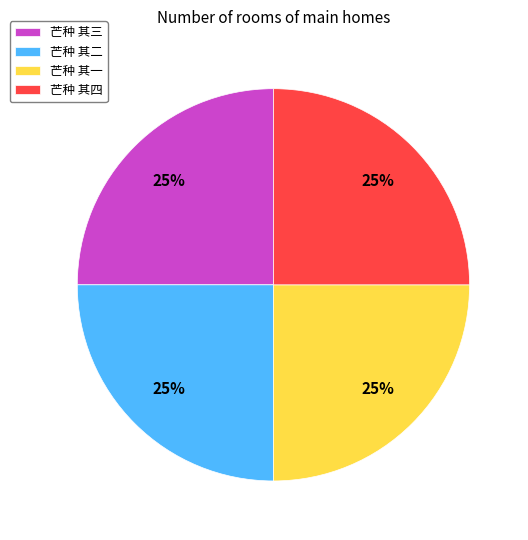

Does any single category account for the majority?

No